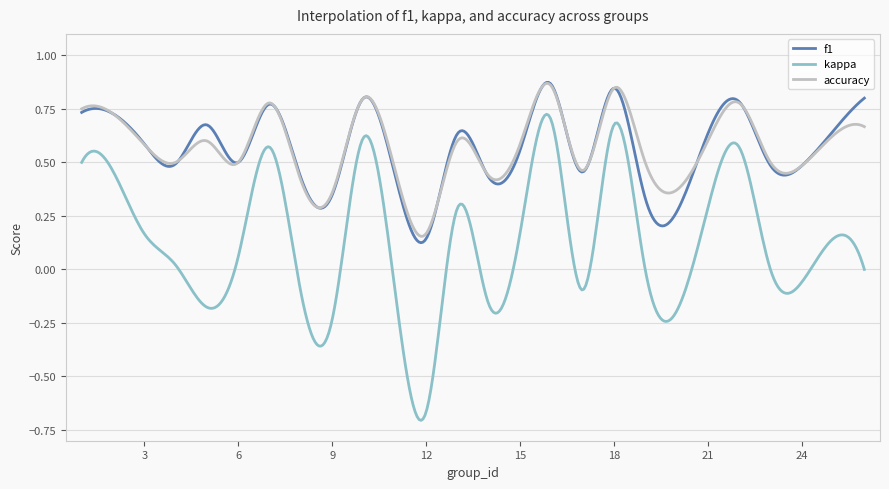

True or false: accuracy and kappa cross at least once.

False